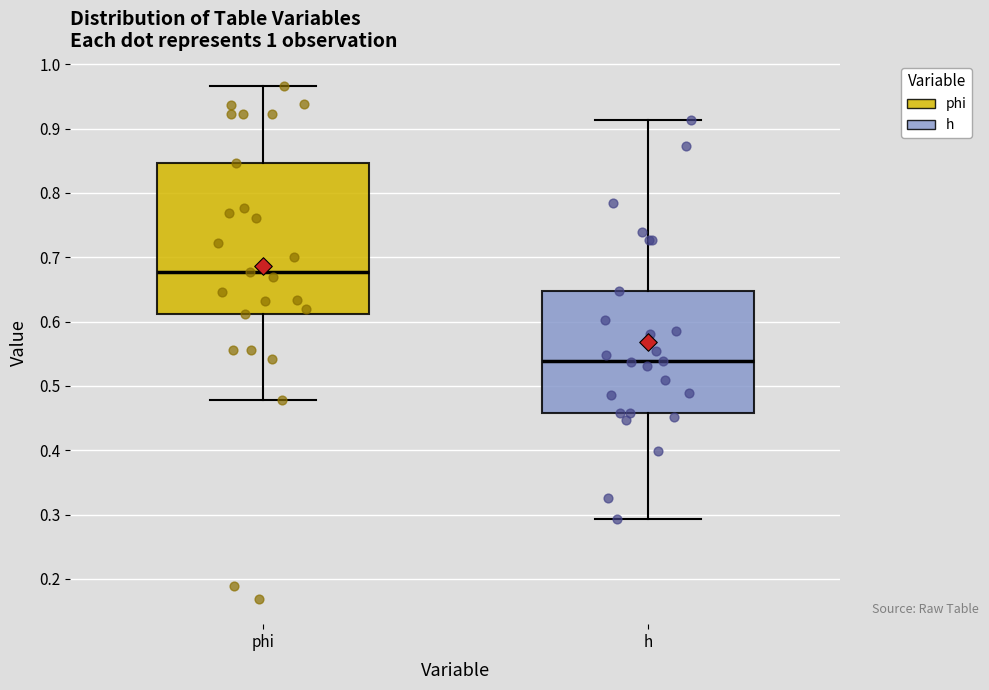

Where is the upper edge of the box for h on the y-axis? The values are not printed on the chart, so give them approximately, as read against the axis.

0.65